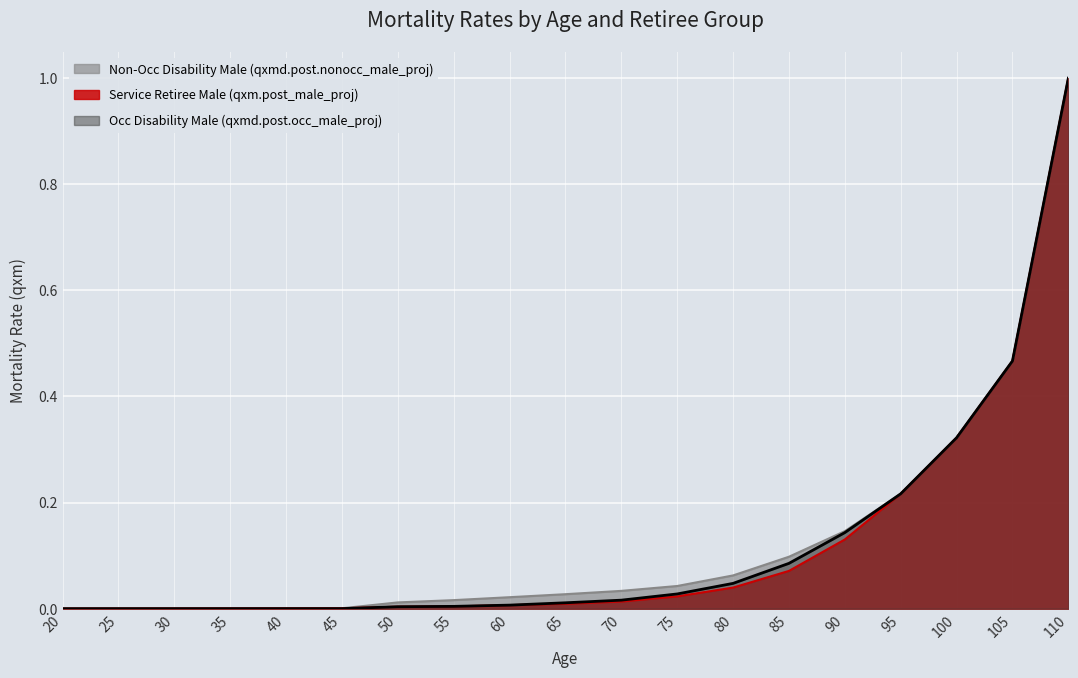

True or false: Non-Occ Disability Male (qxmd.post.nonocc_male_proj) and Service Retiree Male (qxm.post_male_proj) intersect in this chart.

False